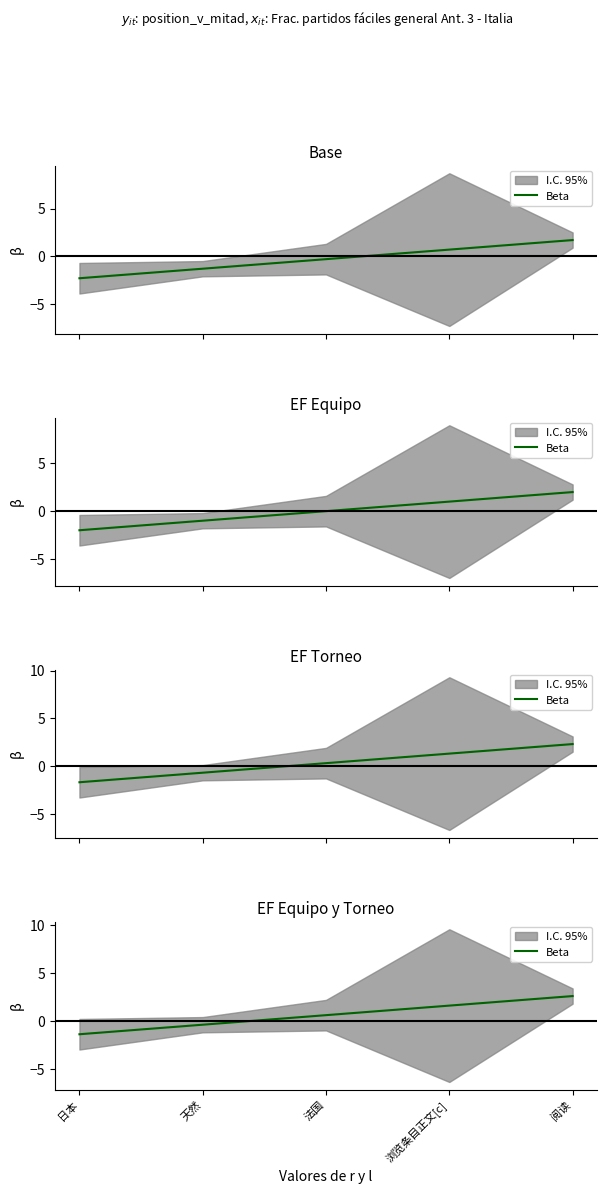

How many values are above zero?

3